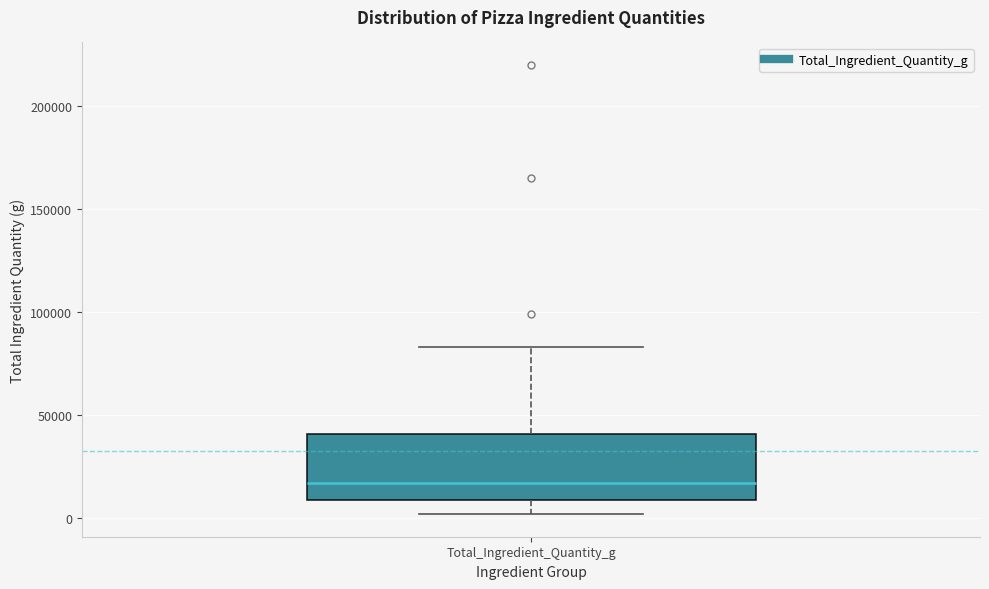

Transcribe this box plot: give where the median line is, the range the box spans, and where the two whiskers end, as read against the y-axis. The values are not printed on the chart, so give them approximately, as read against the axis.

median 15000, box 10000 to 40000, whiskers 0 to 85000